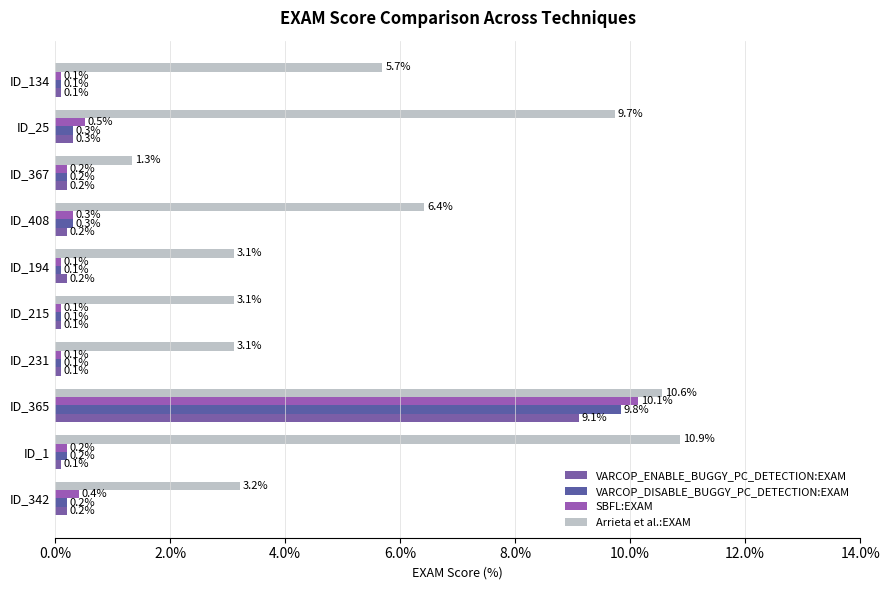

Rank the series by their maximum value, from lowest to highest.

VARCOP_ENABLE_BUGGY_PC_DETECTION:EXAM, VARCOP_DISABLE_BUGGY_PC_DETECTION:EXAM, SBFL:EXAM, Arrieta et al.:EXAM